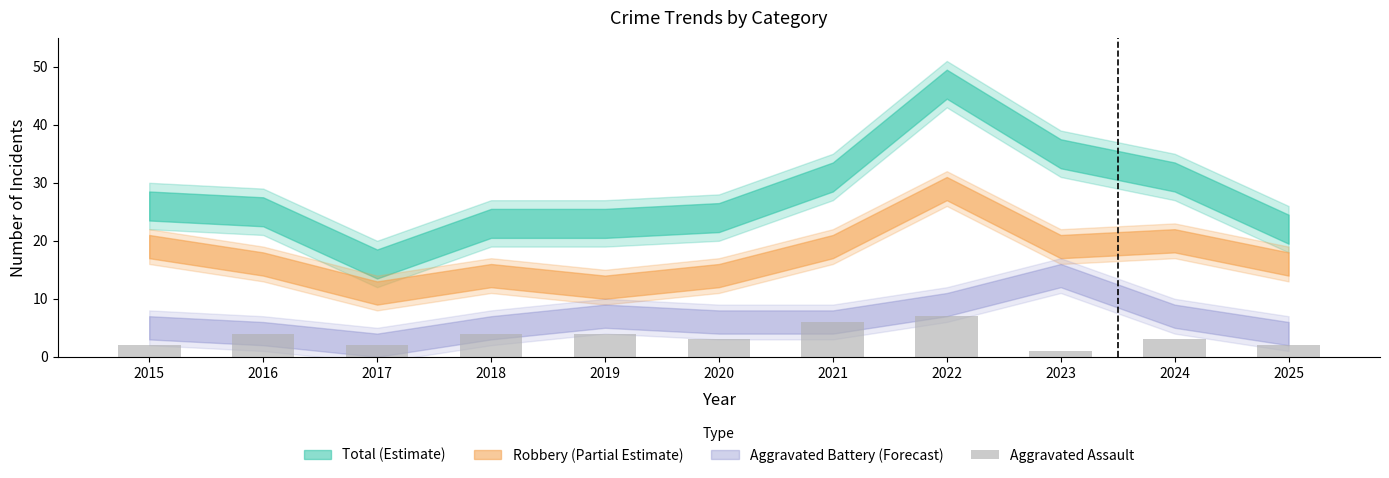

How many data points does each series have?

11